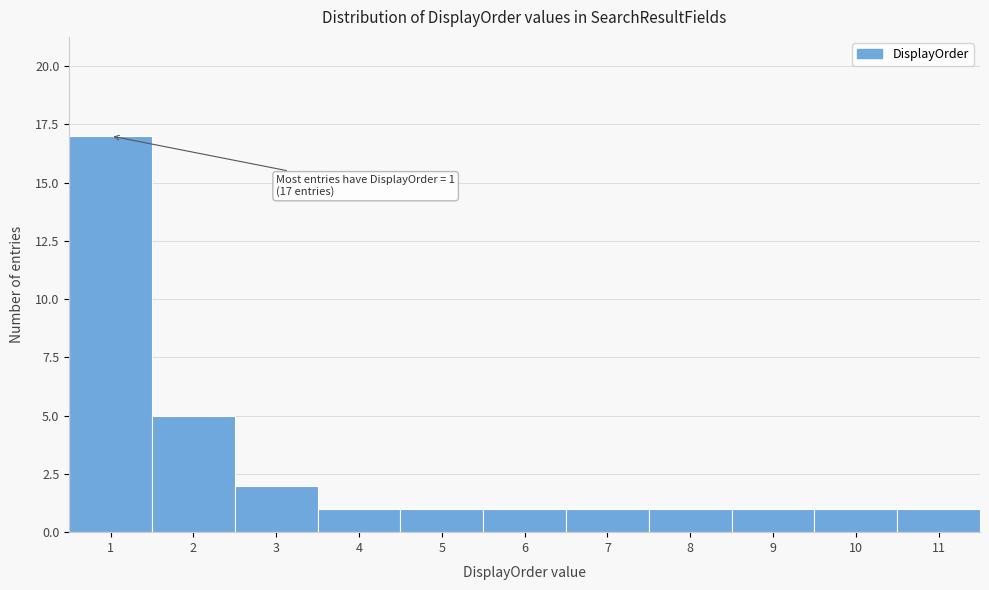

Over which range of the x-axis is the bar tallest?

0.5 to 1.5